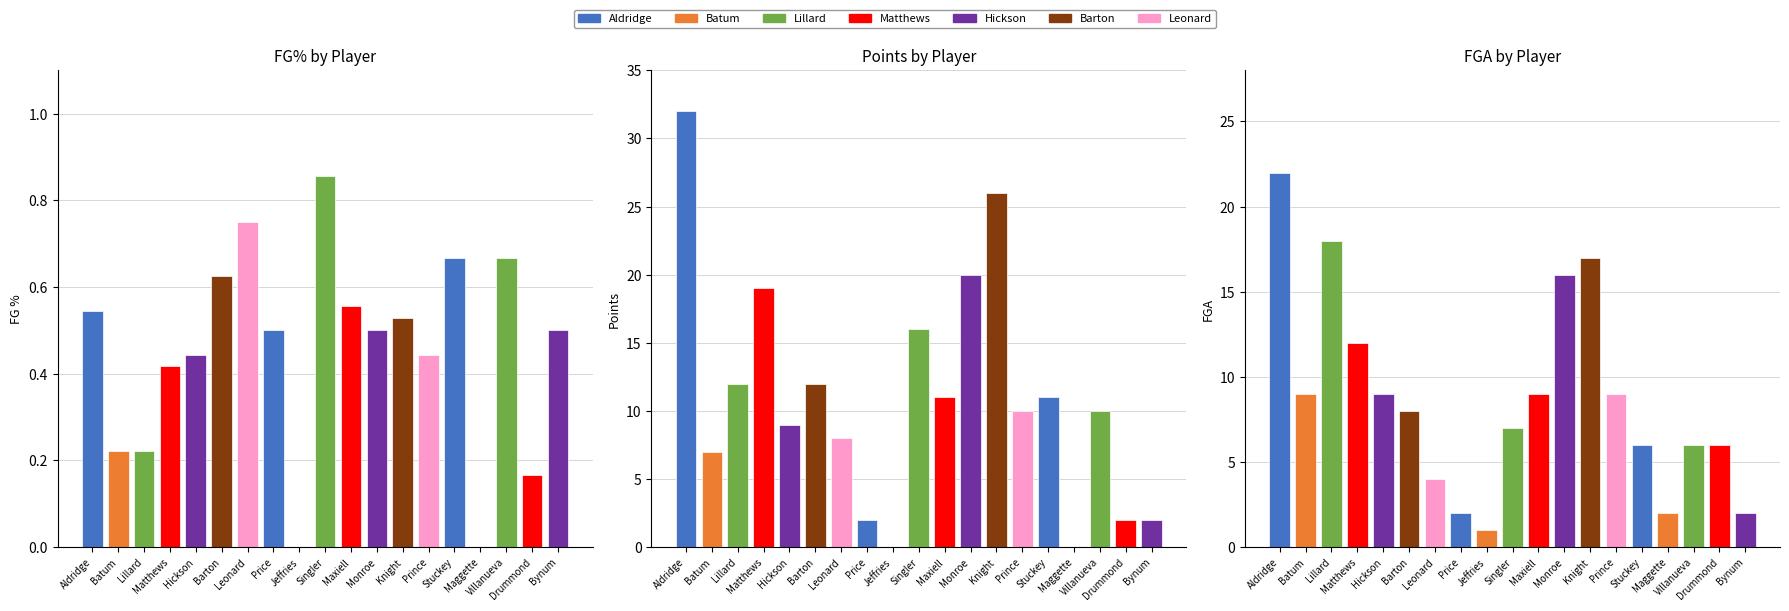

What is the label of the 14th bar from the right?

Barton